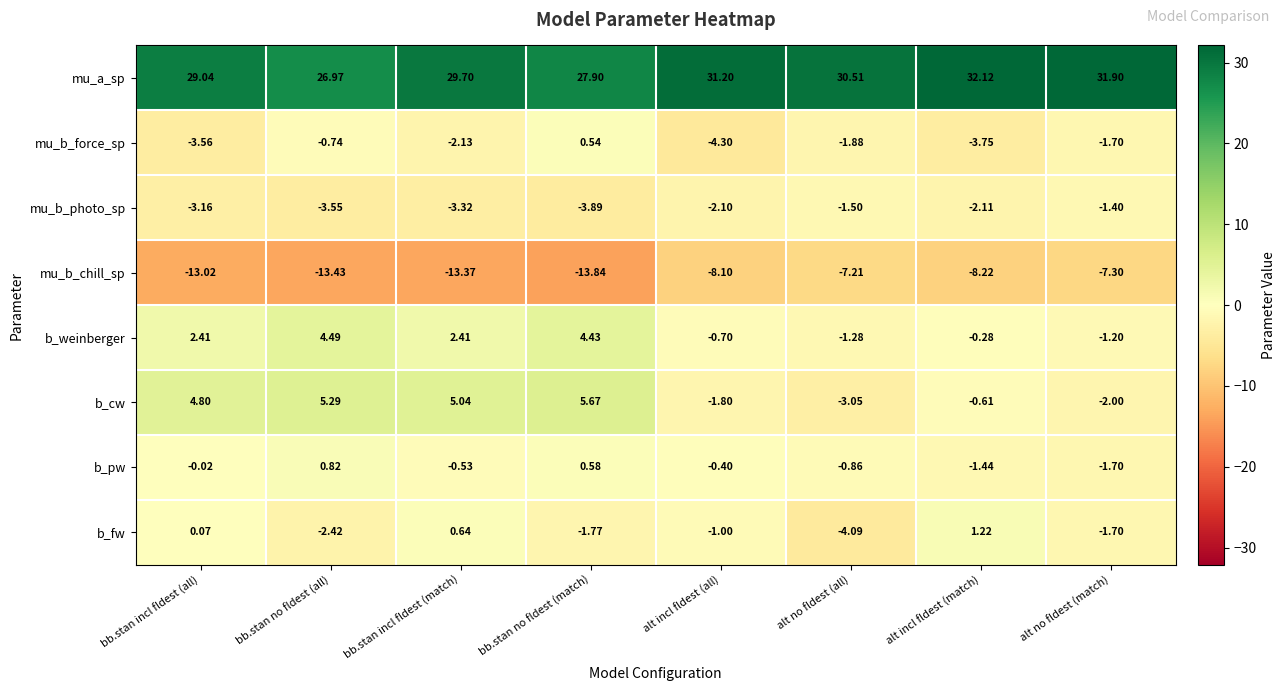

How many categories are shown in the chart?

8